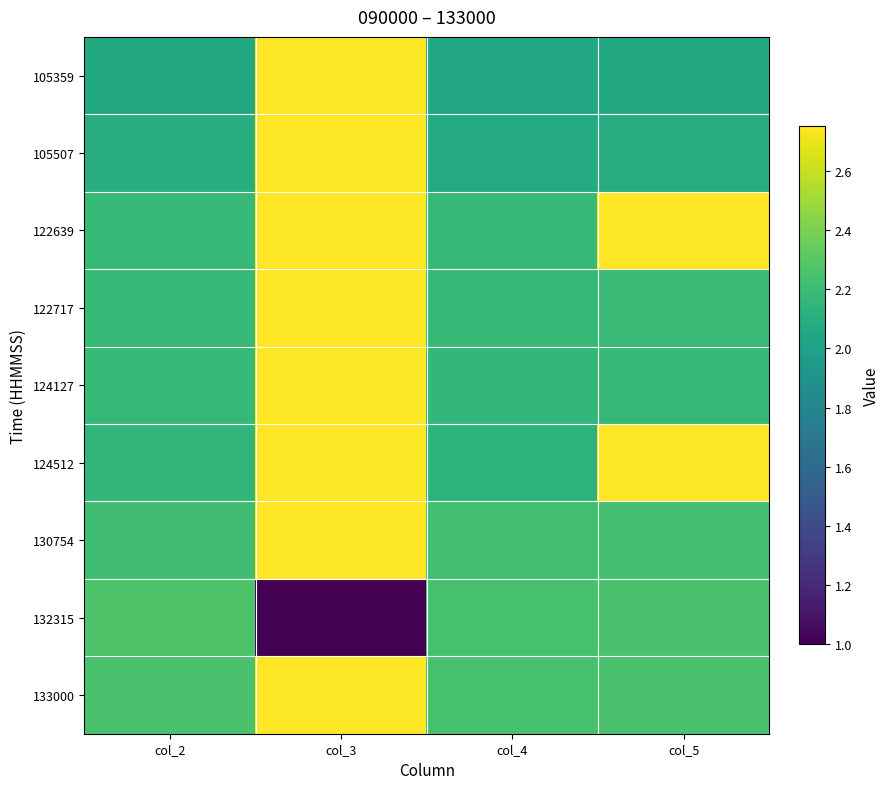

What is the total value across all series at col_4?

19.4